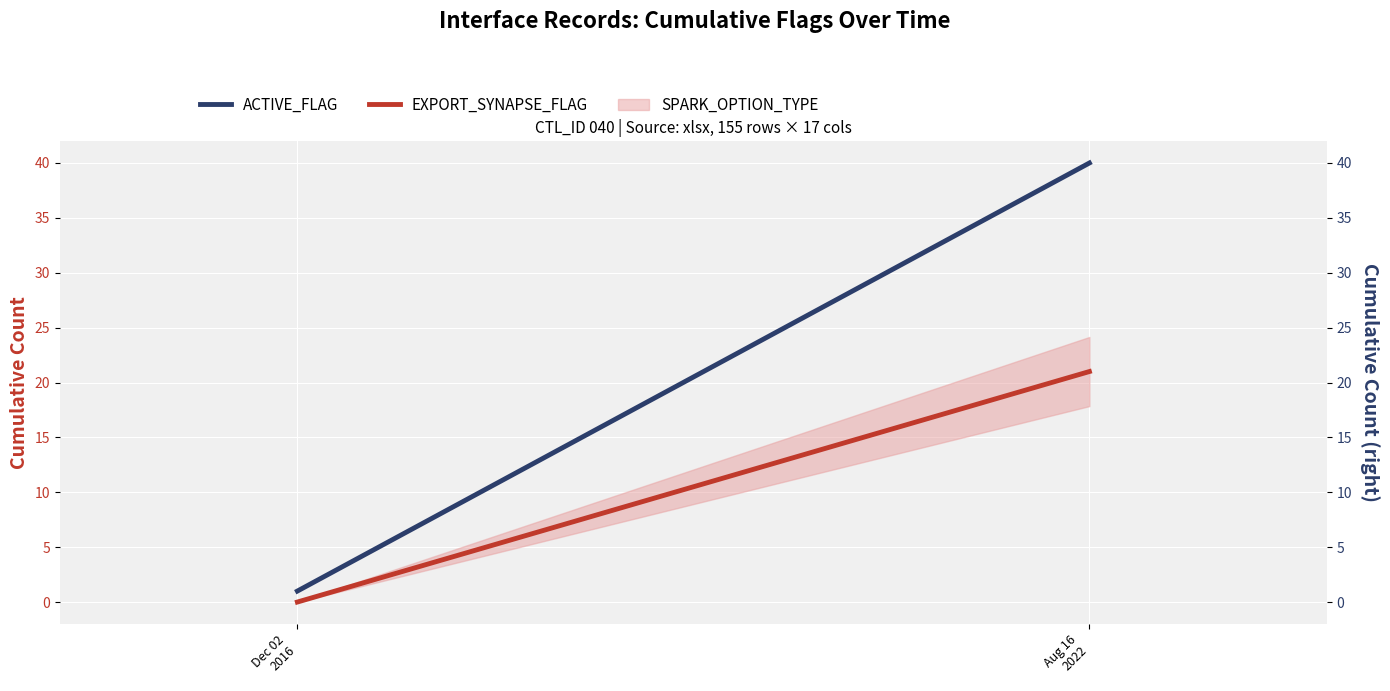

How many ACTIVE_FLAG values are between 1 and 40?

2